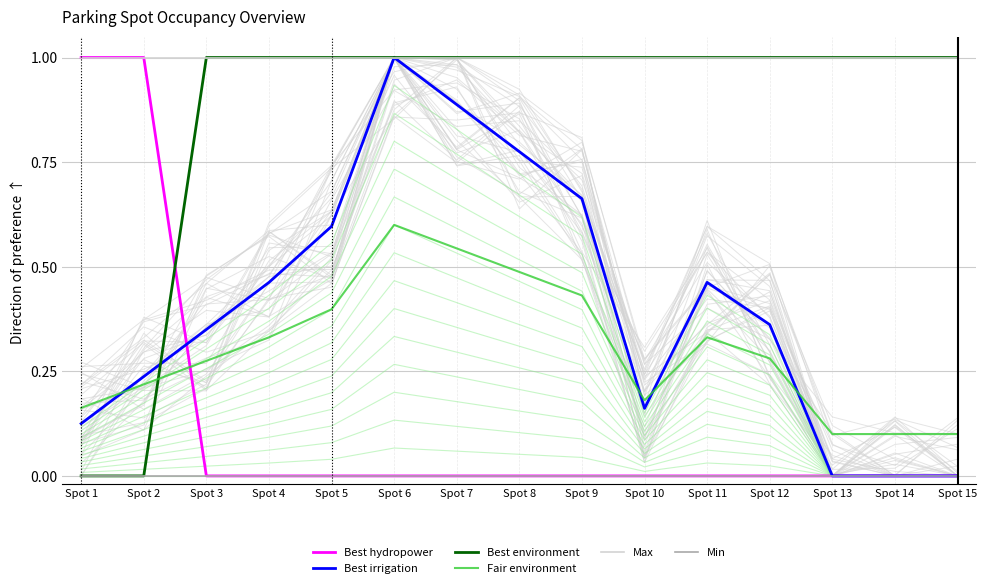

List the series in order of their peak value, highest first.

Best hydropower, Best irrigation, Best environment, Max, Fair environment, Min